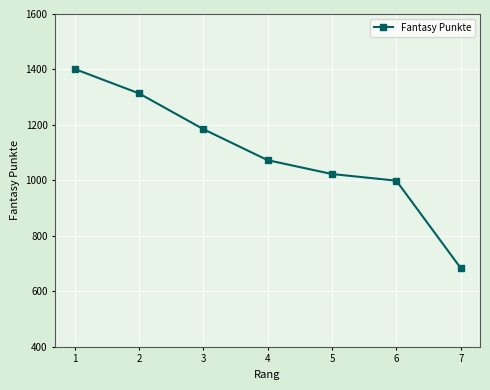

True or false: the data has more than 1 interior local peaks.

False